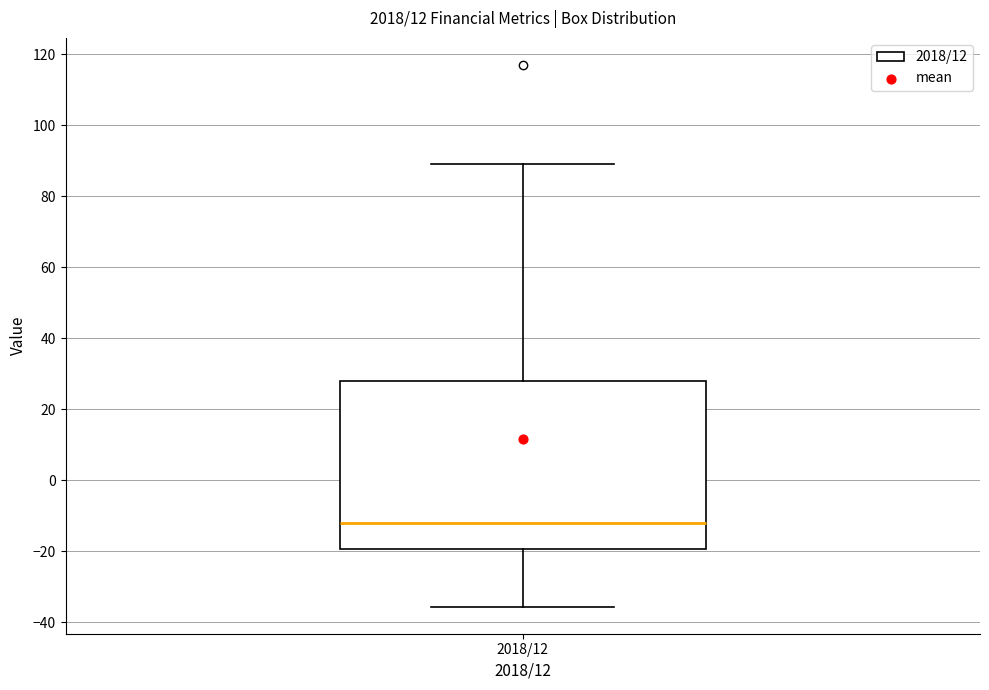

Where does the lower whisker of the box for 2018/12 end on the y-axis? The values are not printed on the chart, so give them approximately, as read against the axis.

-36